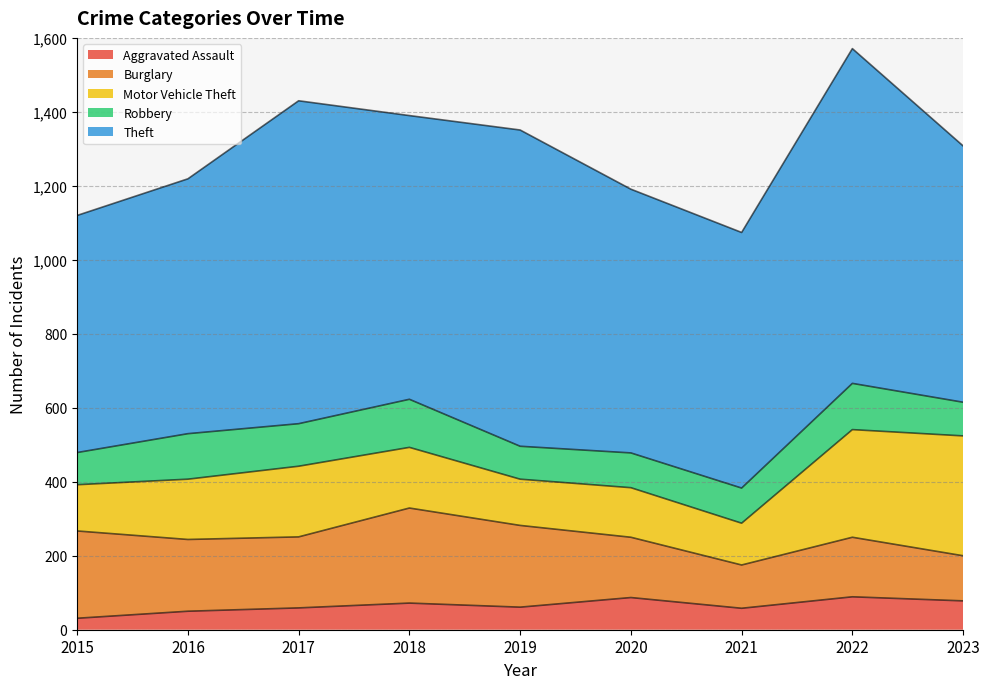

Does the chart display data point markers on the line(s)?

No